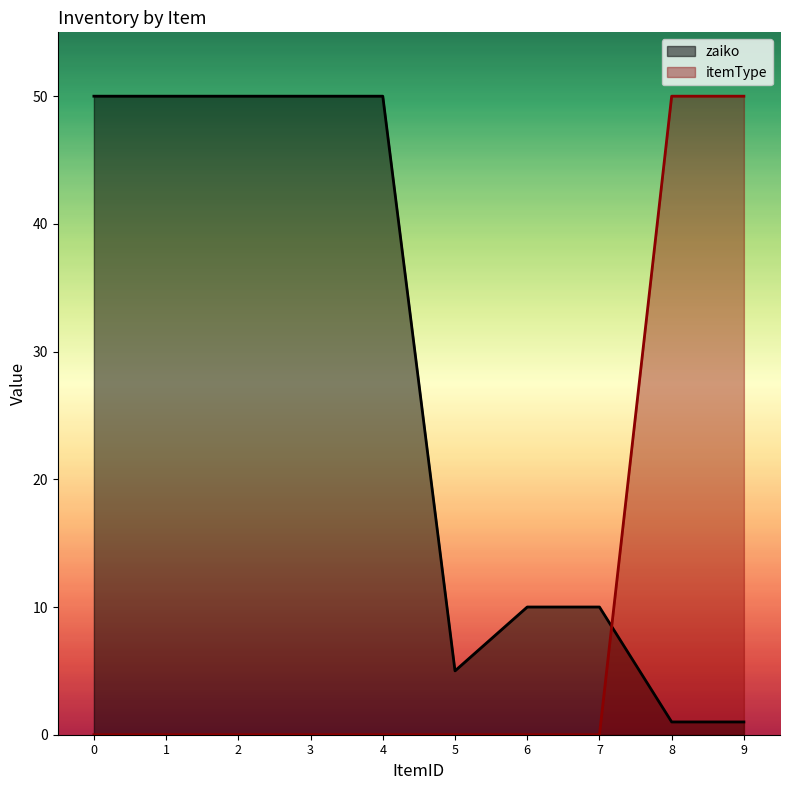

What is the total value across all series at 1?

50